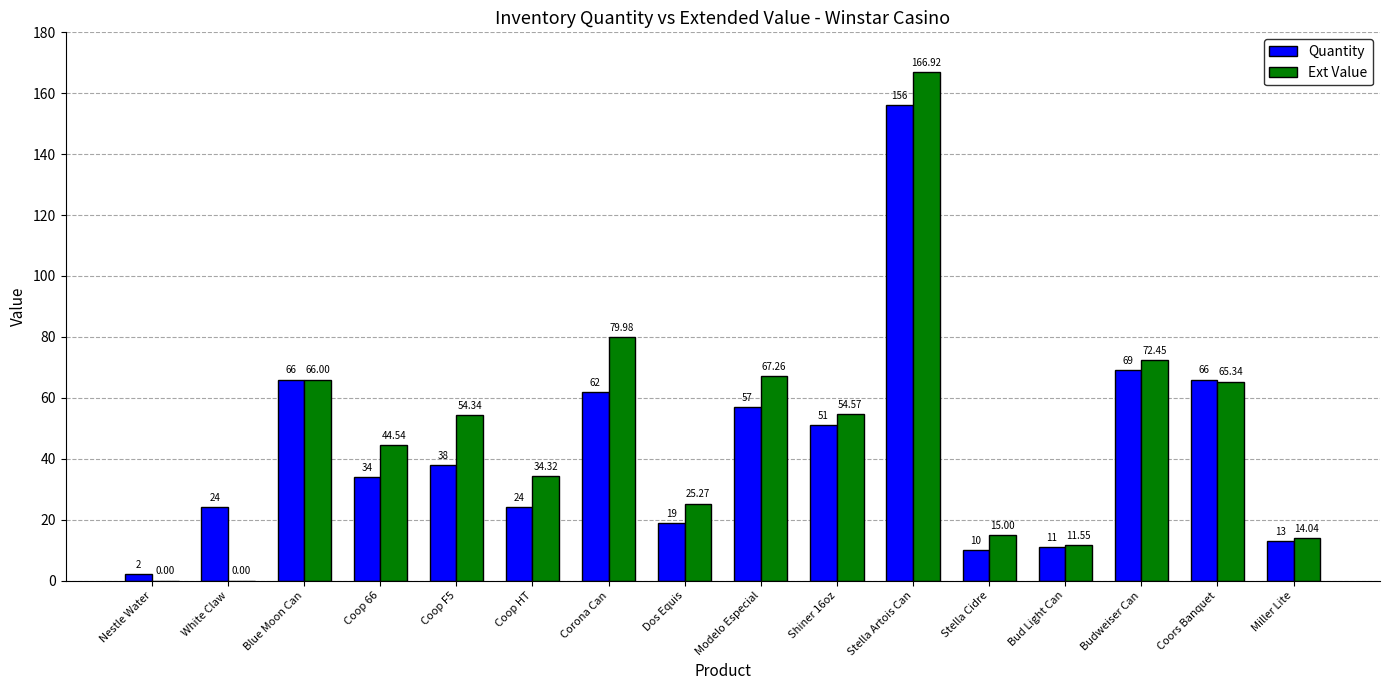

Which series has the largest total across all categories?

Ext Value